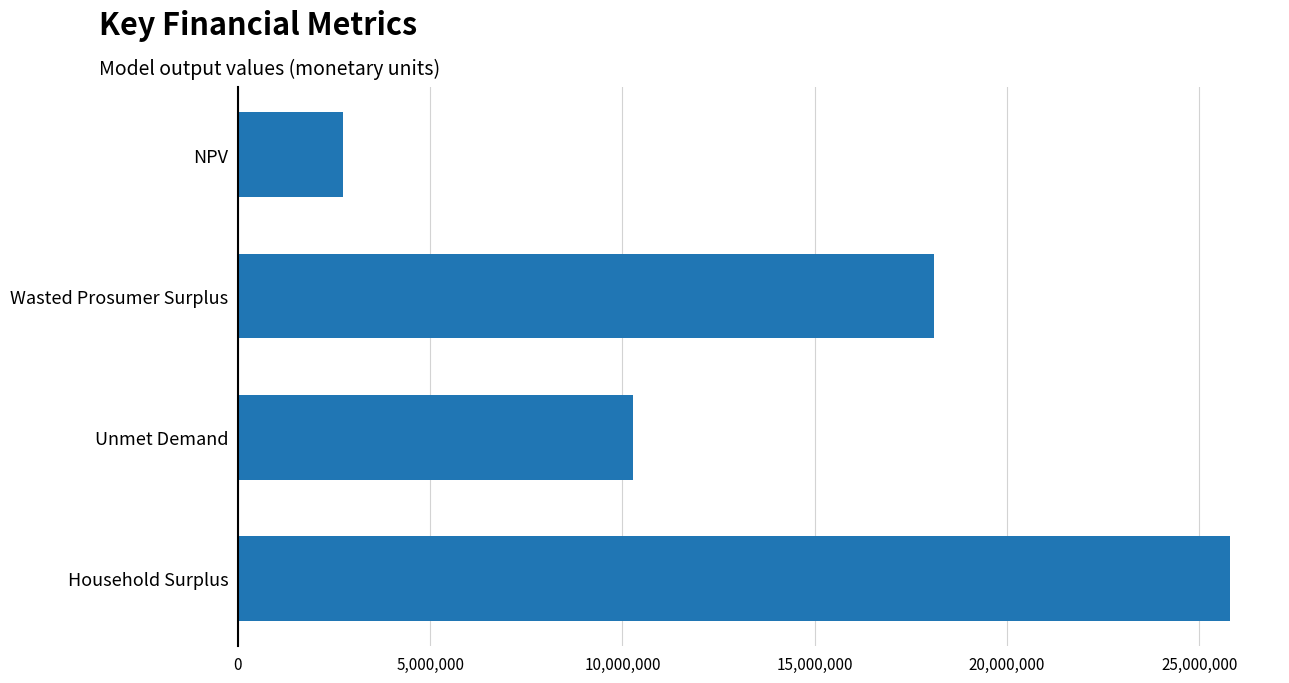

What is the average value?

14228587.1